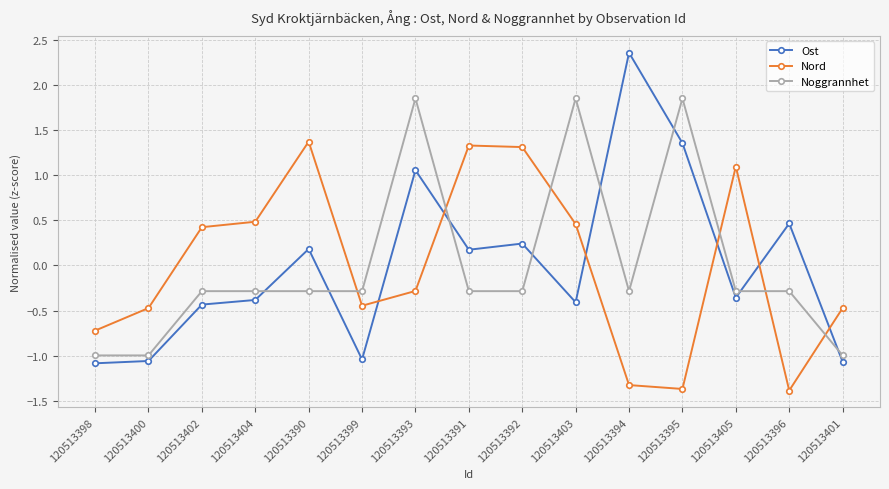

What are all the series names shown in the legend?

Ost, Nord, Noggrannhet